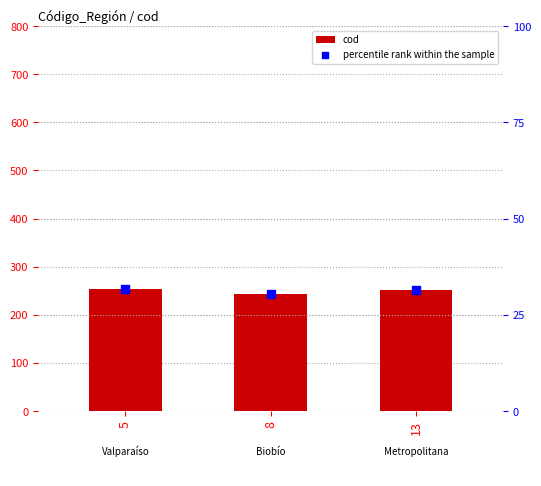

At which category is the sum across all series the highest?

5